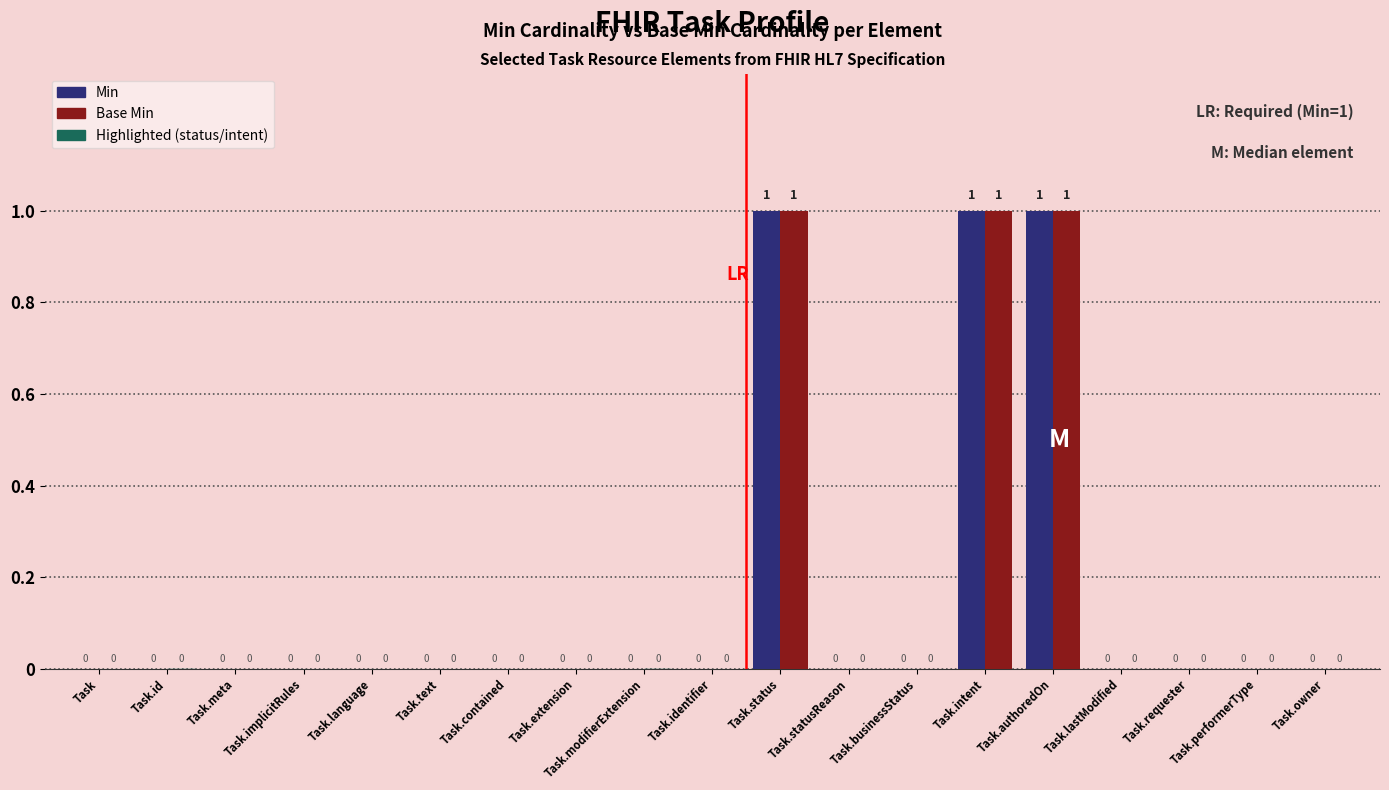

Which series changed the most between Task.meta and Task.lastModified?

Min